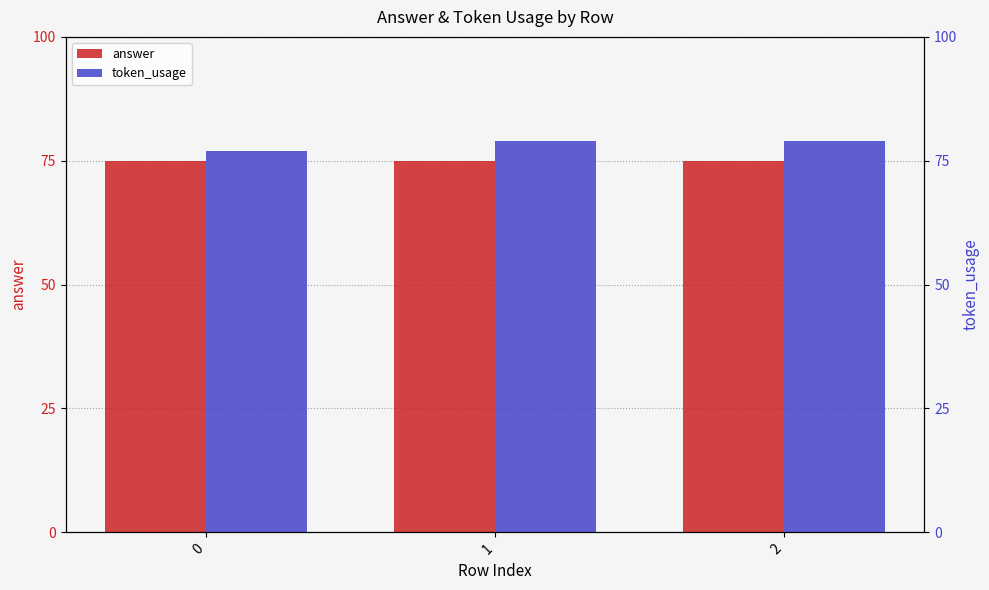

Reading left to right, what are all the values shown in this chart?

answer: 0=75	1=75	2=75
token_usage: 0=77	1=79	2=79